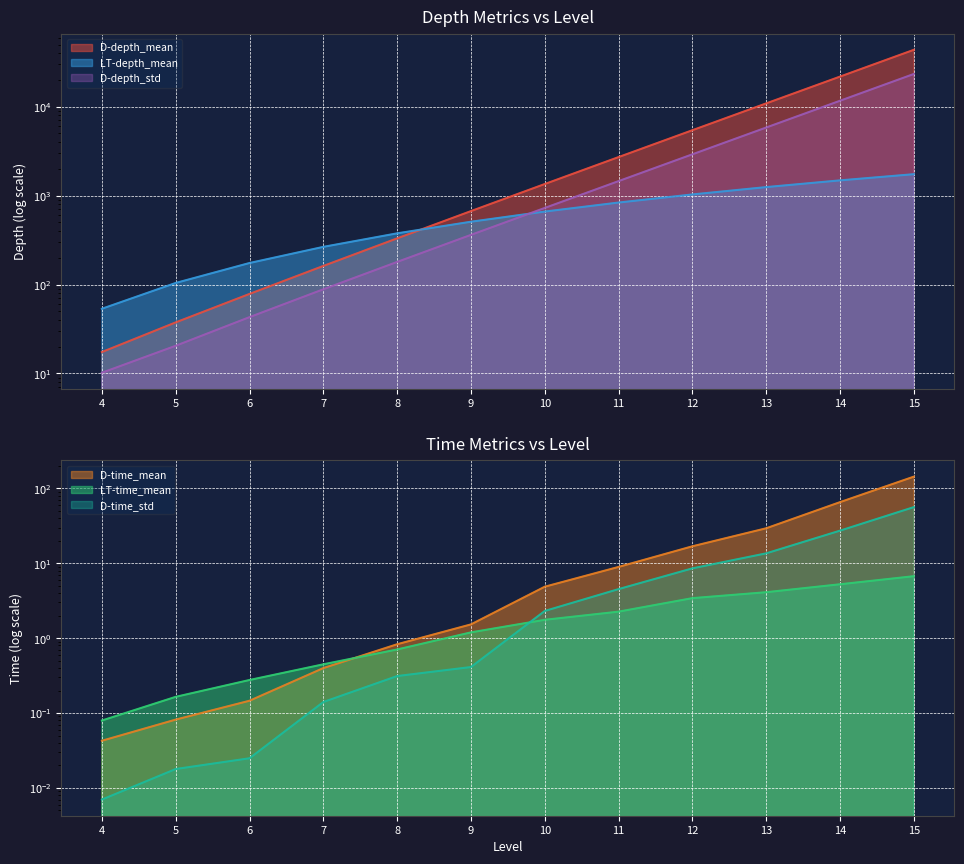

Is it true that D-time_mean equals 4.1 at 11?

False